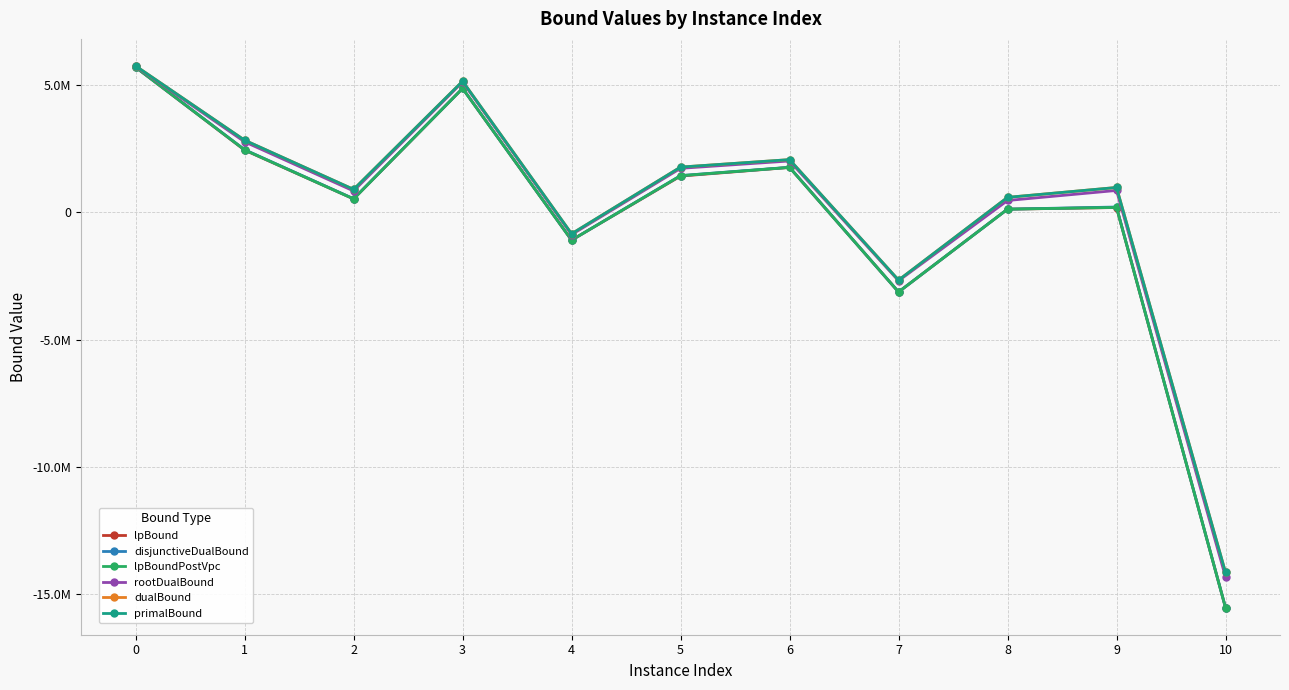

What are all the series names shown in the legend?

lpBound, disjunctiveDualBound, lpBoundPostVpc, rootDualBound, dualBound, primalBound